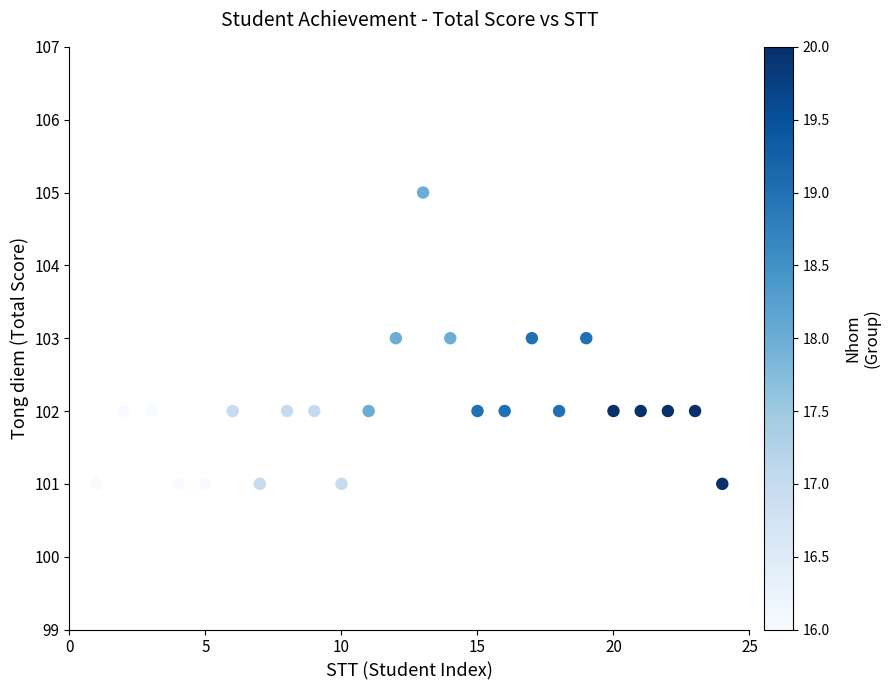

What is the range of Y values (max minus min)?

4